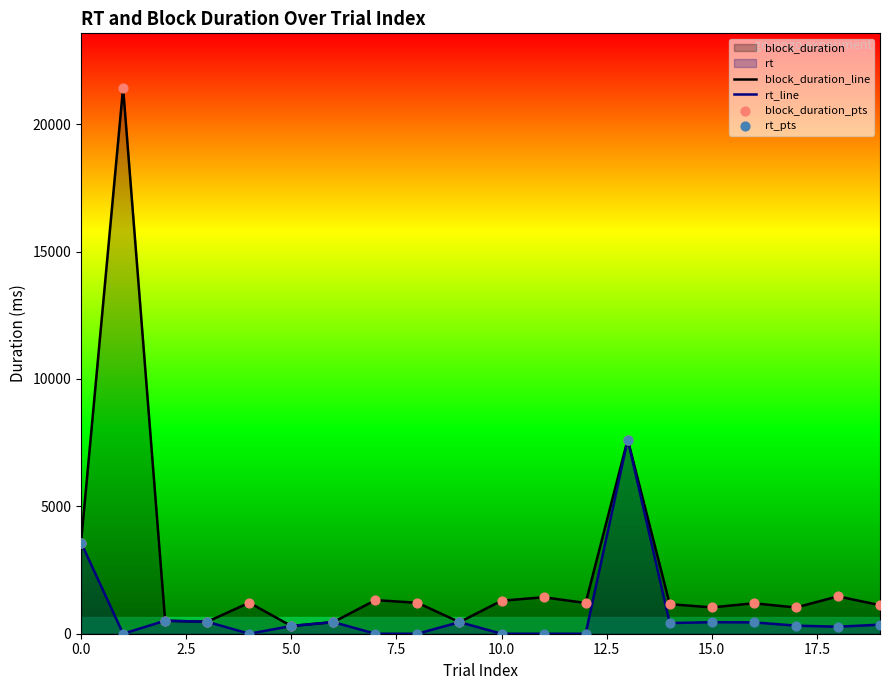

Which series has the largest total across all categories?

block_duration_line